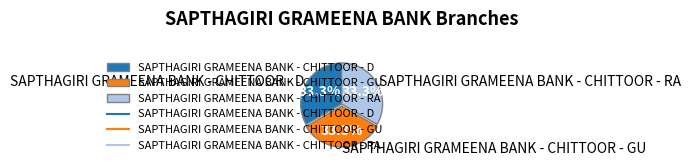

What is the ratio of the value at SAPTHAGIRI GRAMEENA BANK - CHITTOOR - D to the value at SAPTHAGIRI GRAMEENA BANK - CHITTOOR - RA?

1.0